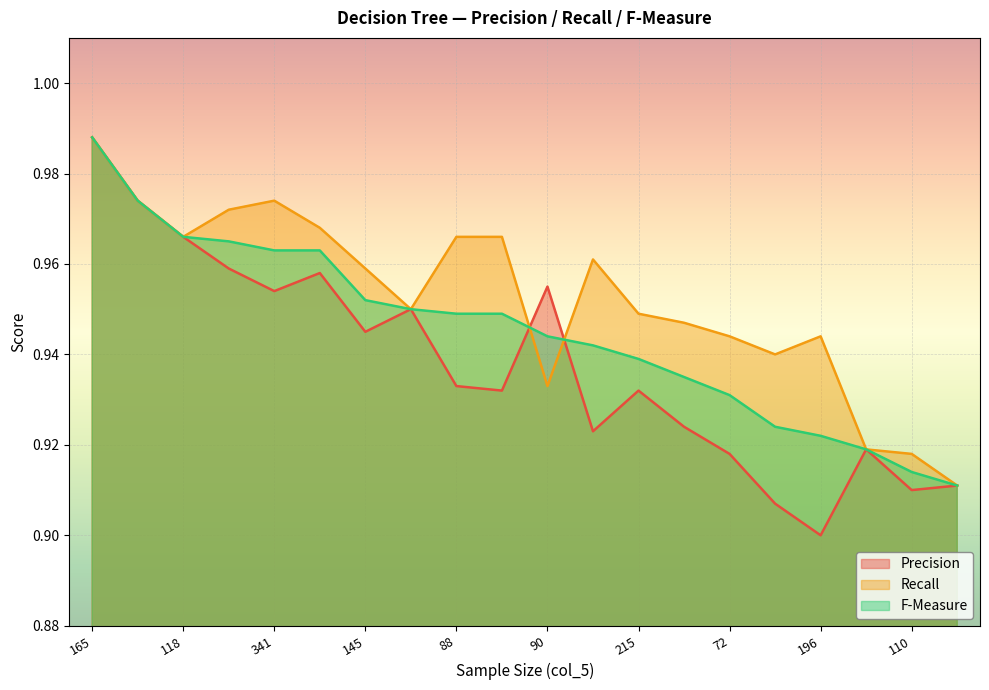

Between 144 and 87, which is larger?

144